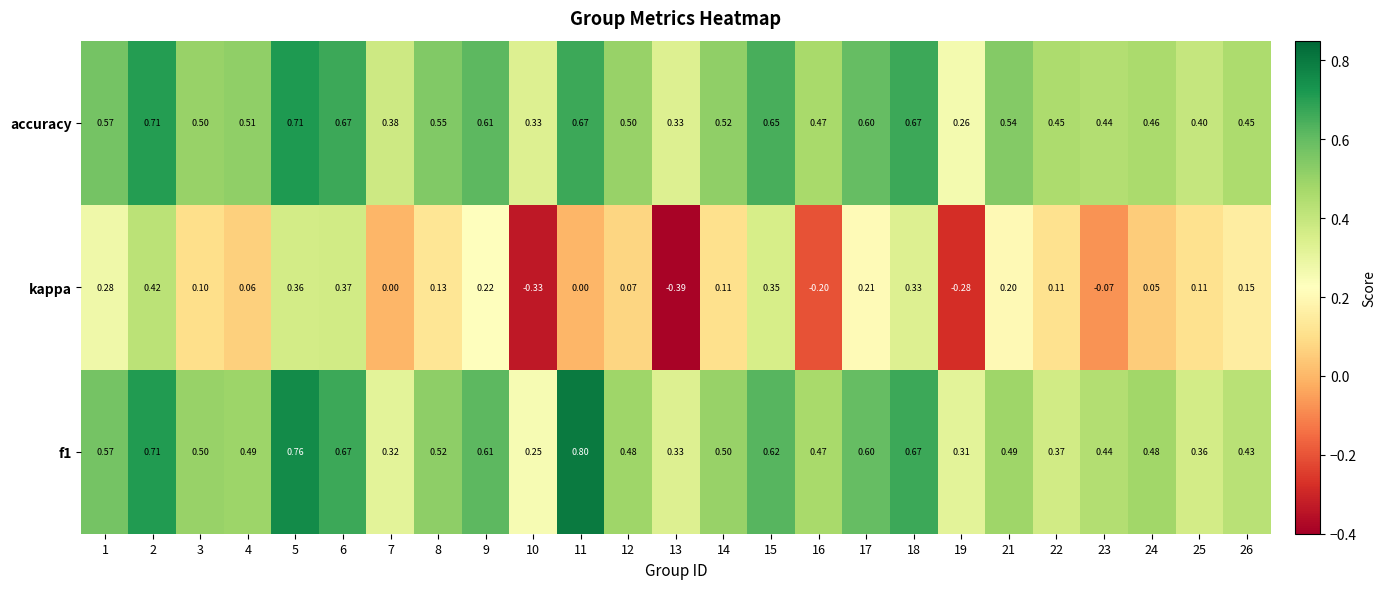

Which series has the largest range (max minus min)?

kappa